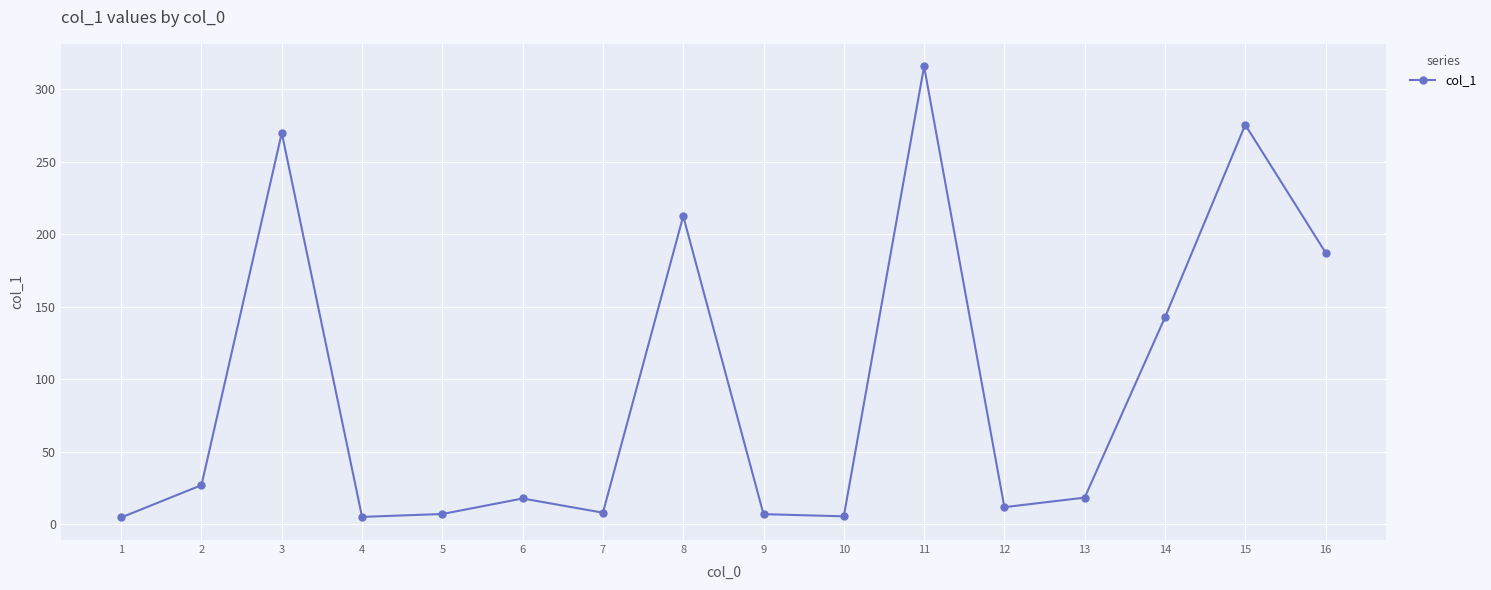

Which category has the highest value across all series?

11